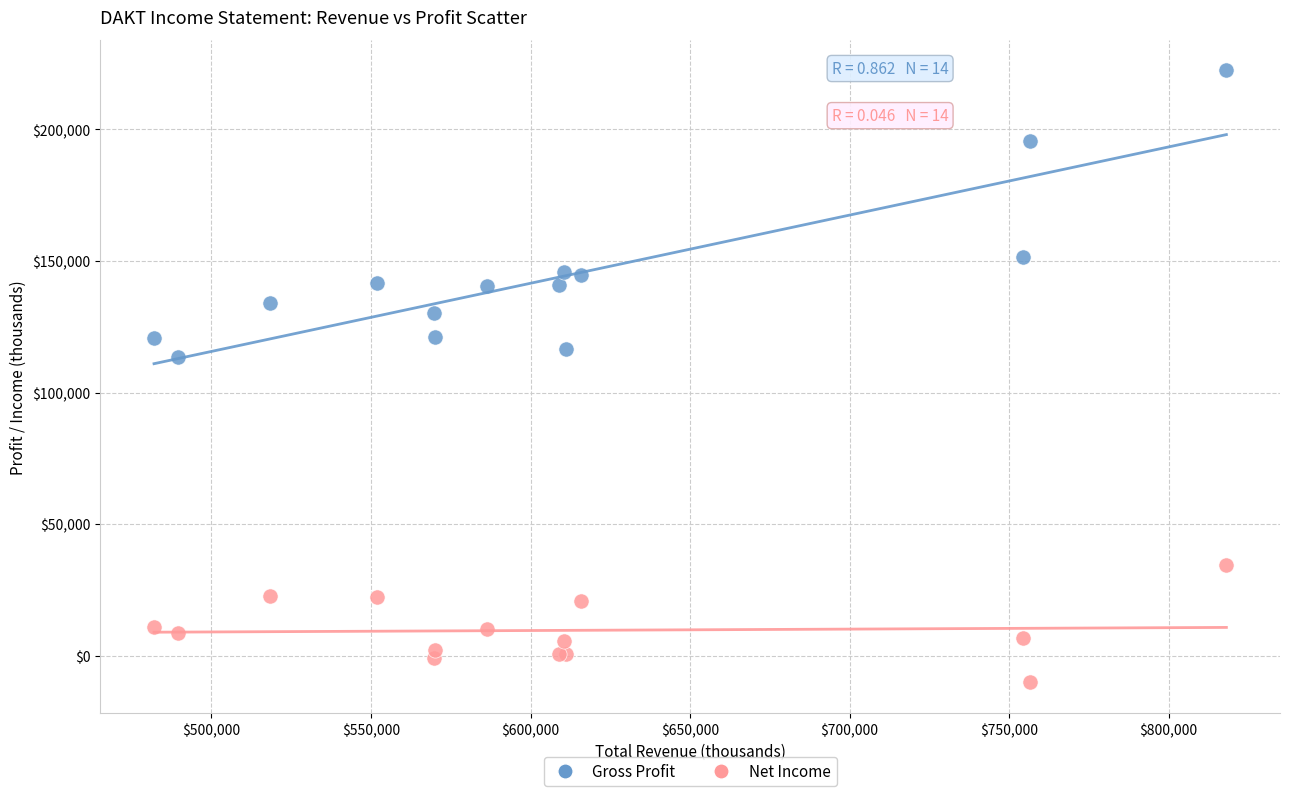

Which series has the largest Y range (max minus min)?

Gross Profit